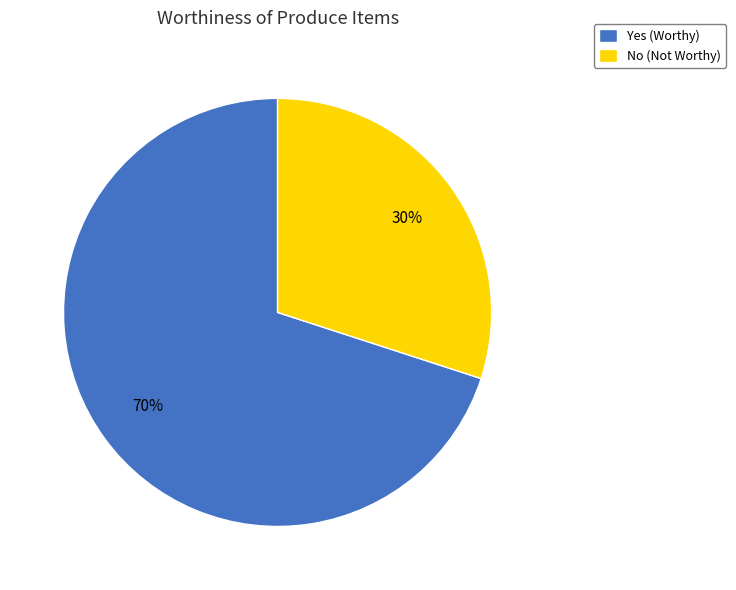

Between Yes (Worthy) and No (Not Worthy), which is larger?

Yes (Worthy)